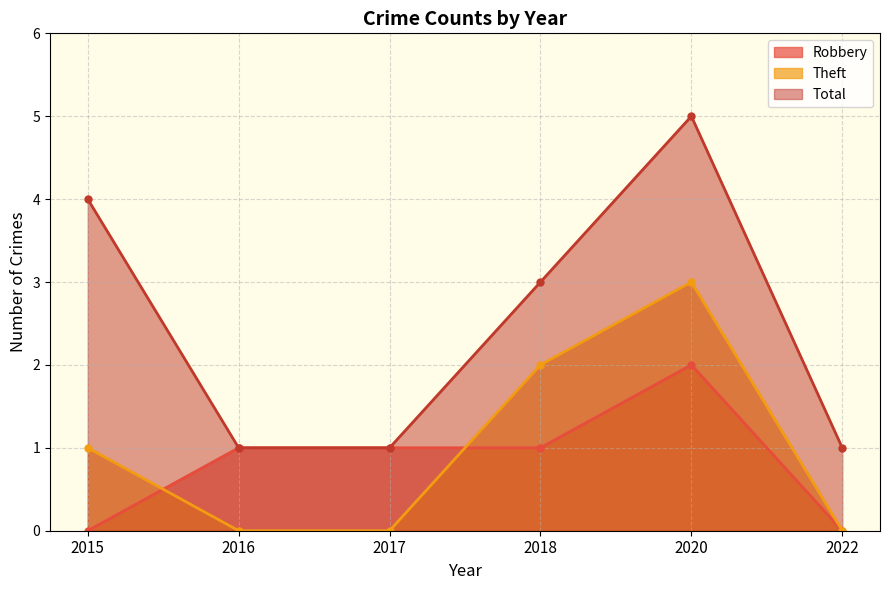

Where is Theft nearest to the value 1?

2015